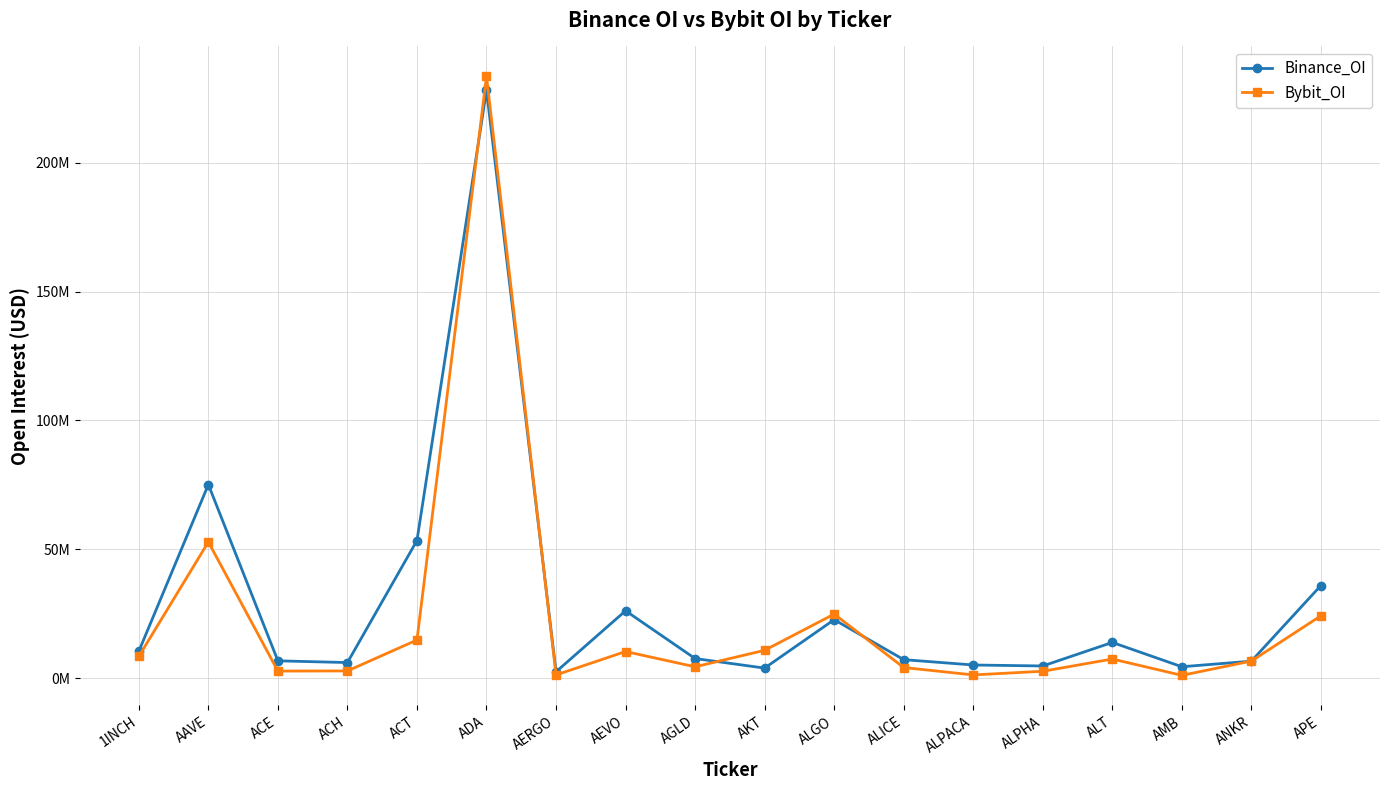

Rank the series by their average value, from highest to lowest.

Binance_OI, Bybit_OI